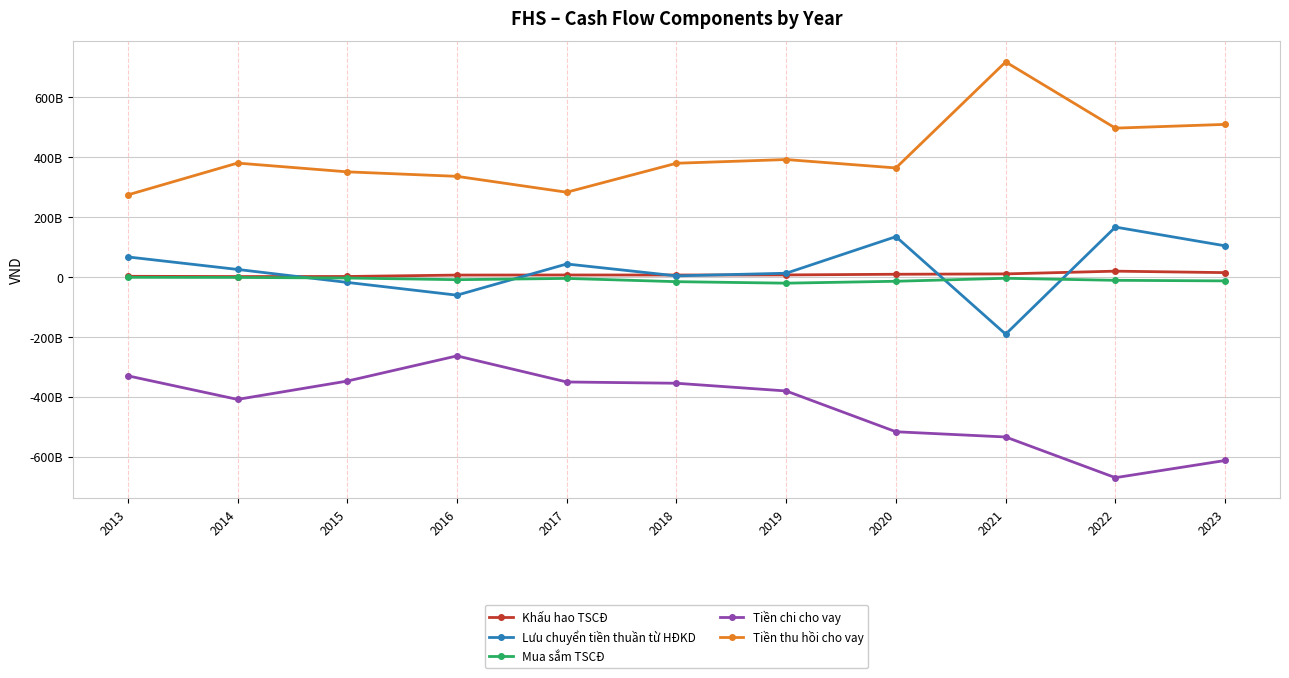

Which series changed the most between 2014 and 2023?

Tiền chi cho vay